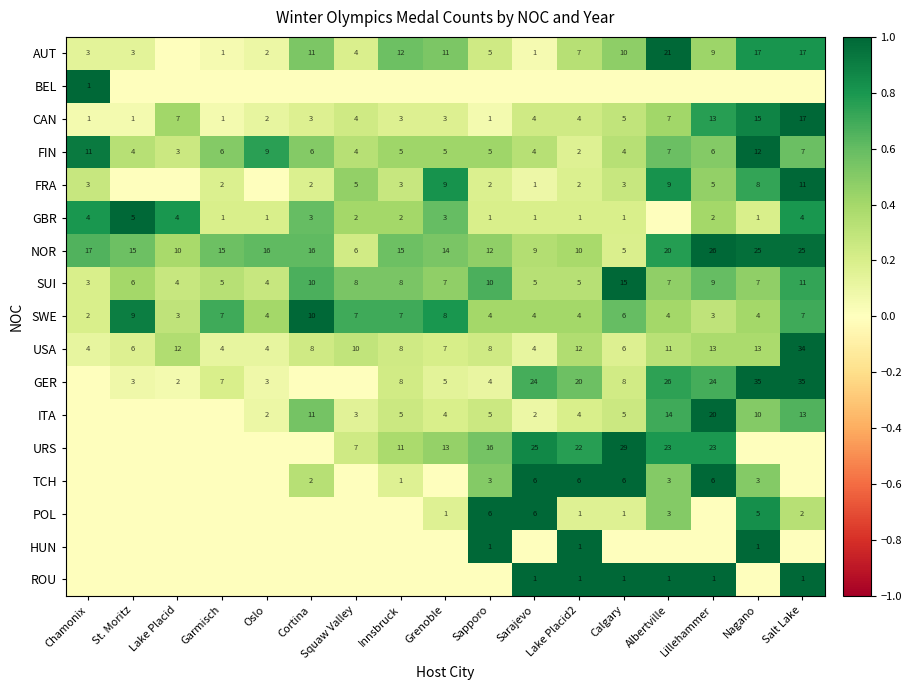

The AUT series shows 11 at Grenoble. True or false?

True